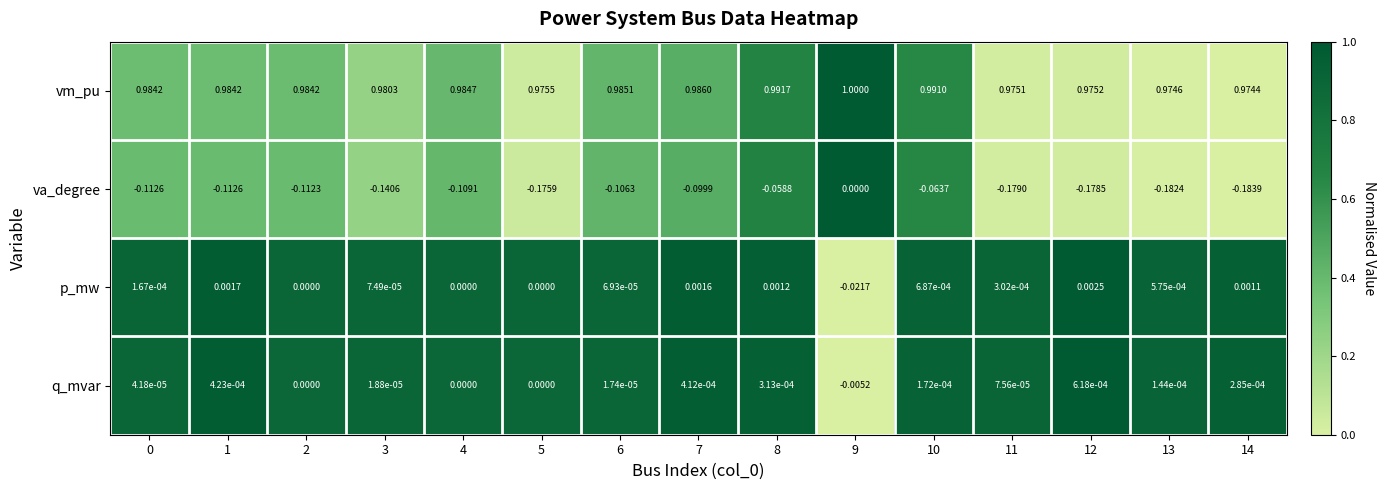

List the series in order of their peak value, highest first.

vm_pu, p_mw, q_mvar, va_degree